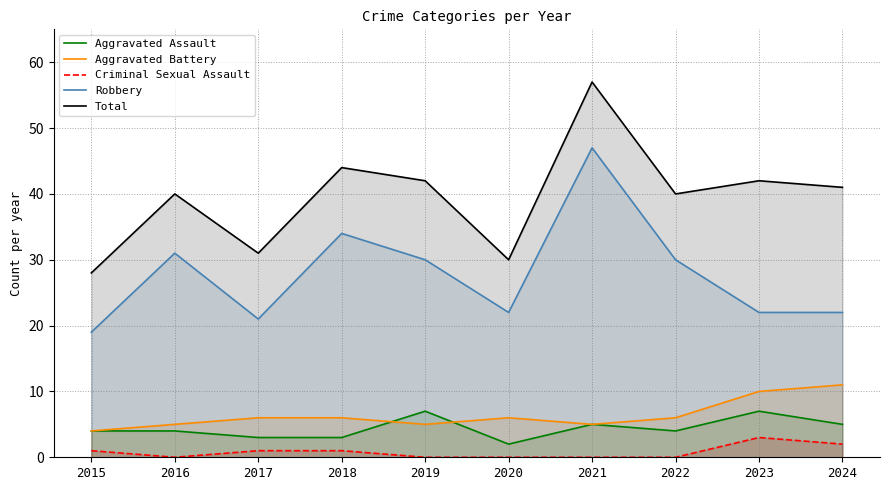

What is the difference between the Total values at 2016 and 2023?

2